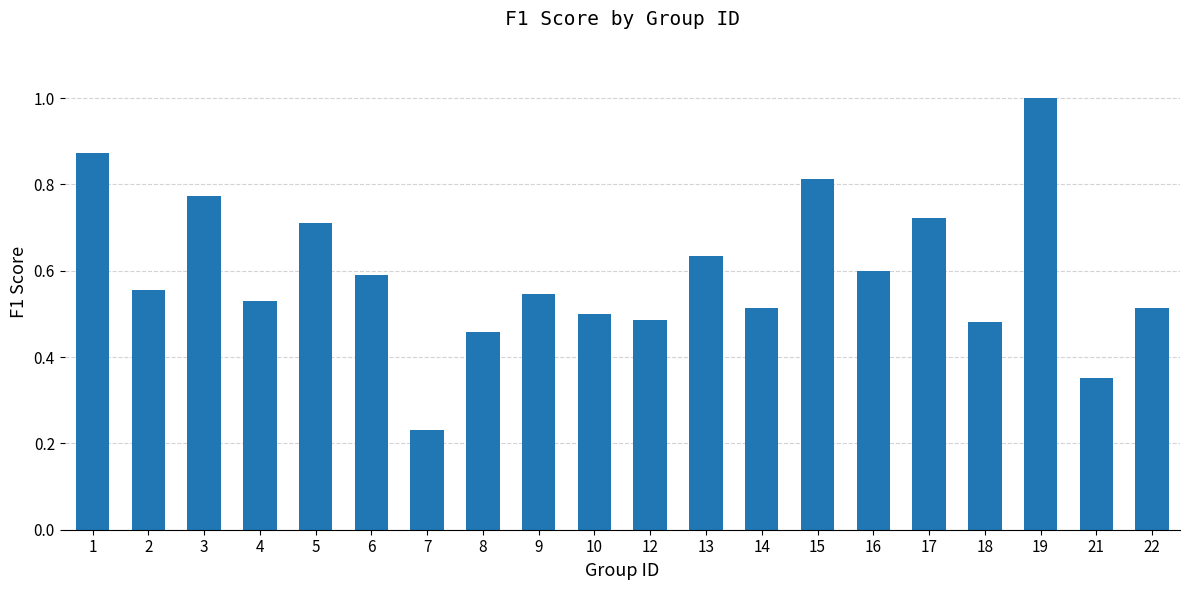

What is the sum of all values?

11.9